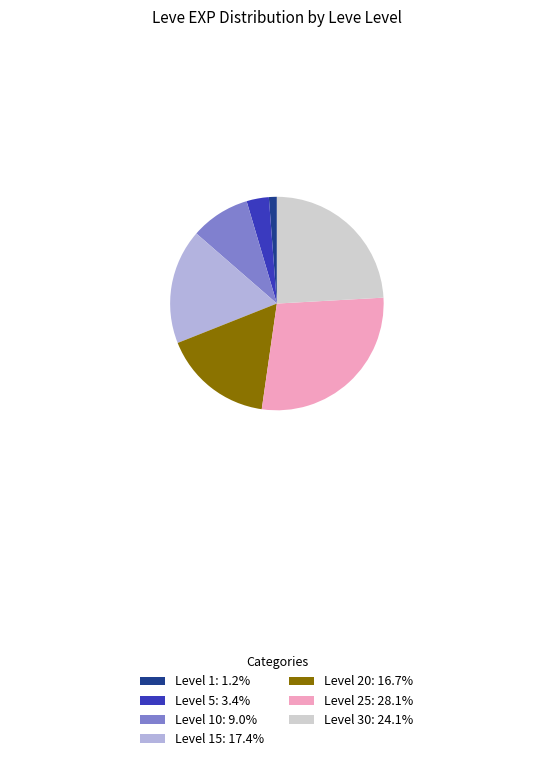

Approximately how many times larger is the value at Level 1: 1.2% compared to Level 5: 3.4%?

0.4